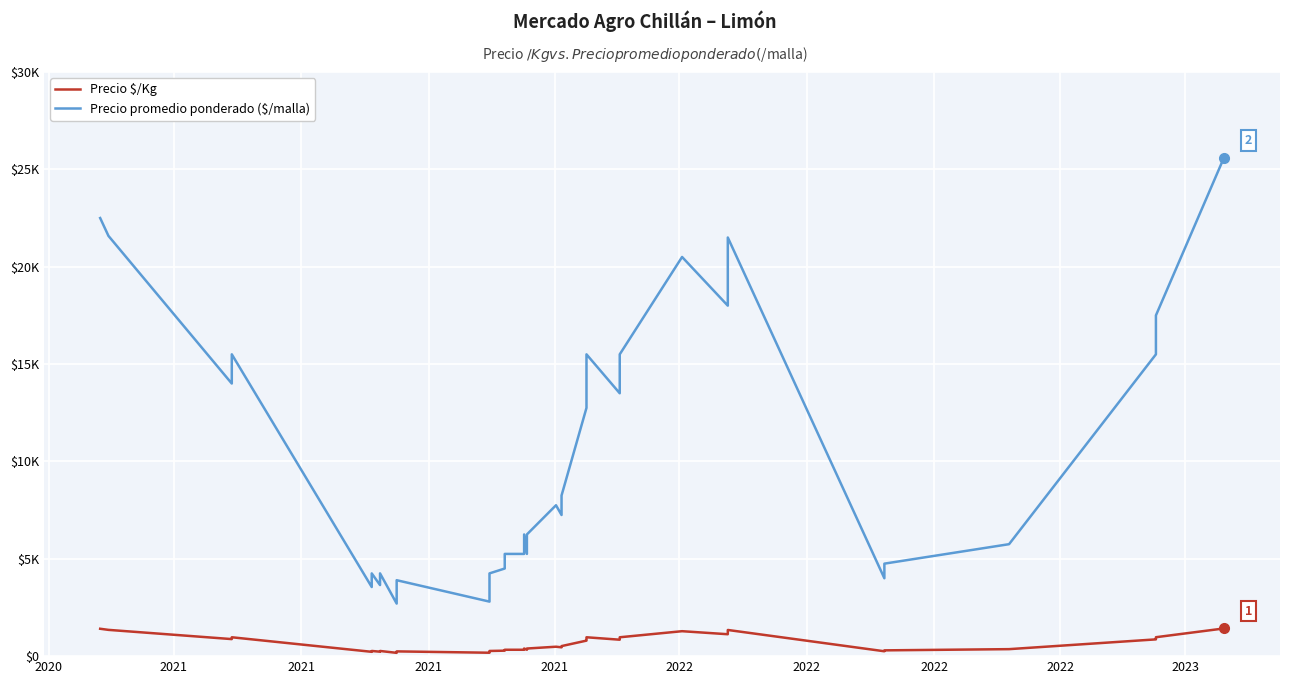

Reading left to right, what are all the values shown in this chart?

Precio $/Kg: 1406	1349	875	969	222	266	228	266	169	203	244	175	203	266	281	328	328	391	328	391	484	453	516	797	859	969	844	969	1281	1125	1219	1219	1344	250	297	359	861	944	972	1421
Precio promedio ponderado ($/malla): 22500	21581	14000	15500	3550	4250	3650	4250	2700	3250	3900	2800	3250	4250	4500	5250	5250	6250	5250	6250	7750	7250	8250	12750	13750	15500	13500	15500	20500	18000	19500	19500	21500	4000	4750	5750	15500	17000	17500	25583